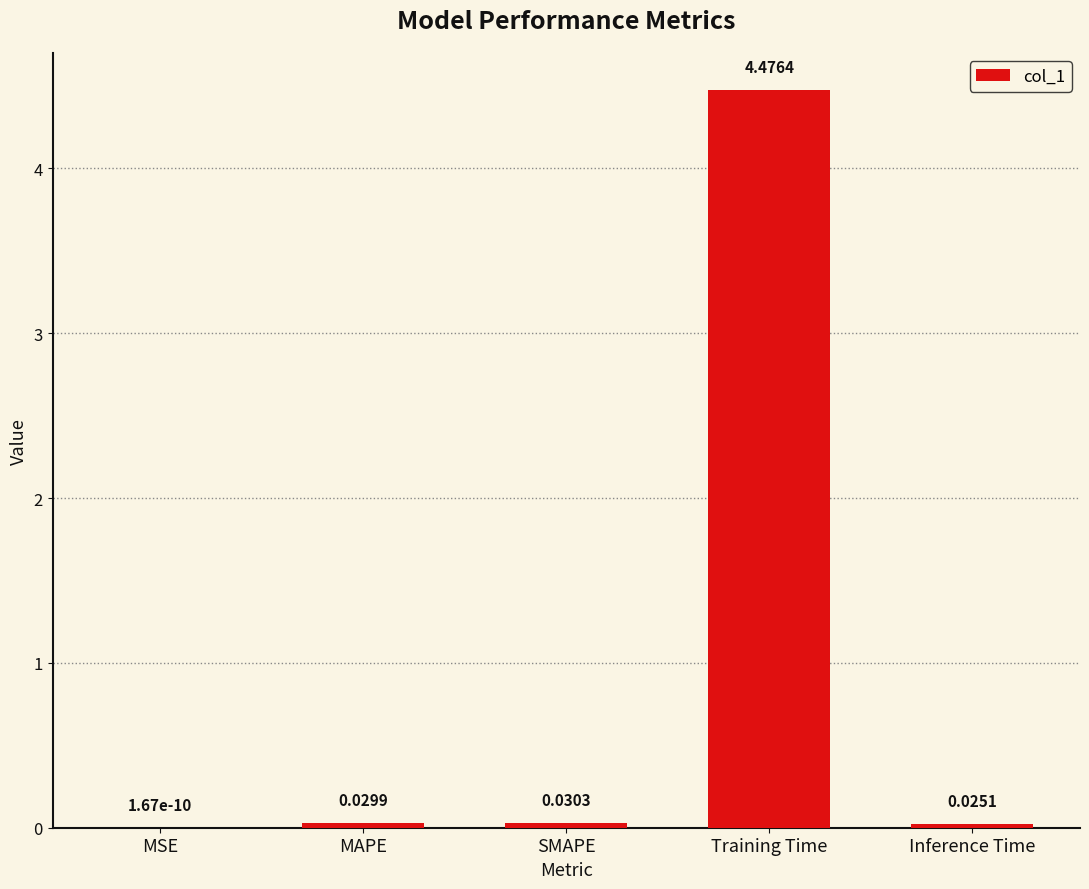

Which label corresponds to the largest value in the chart?

Training Time